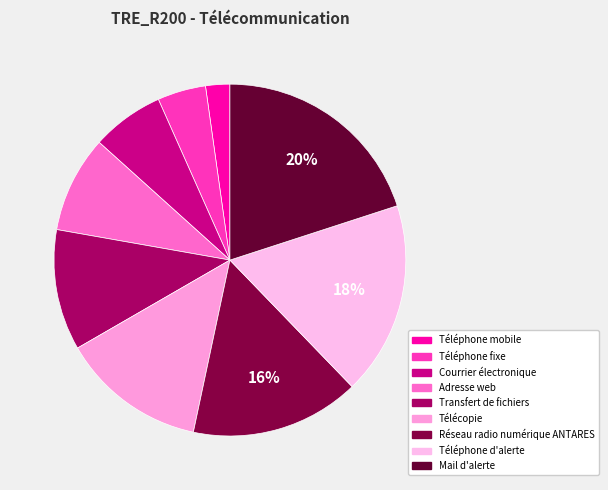

Does Télécopie represent more than half of the total?

No